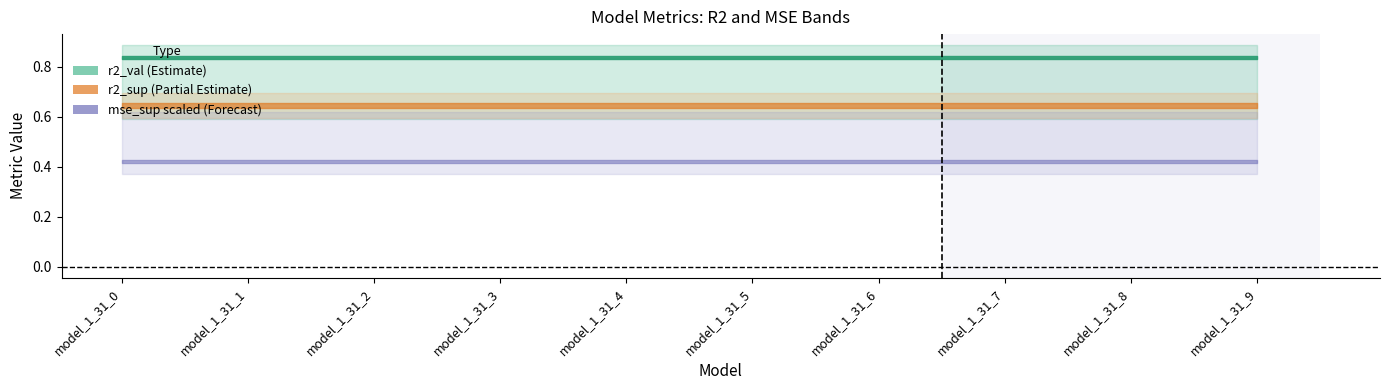

What is the average value of the r2_sup series?

0.6